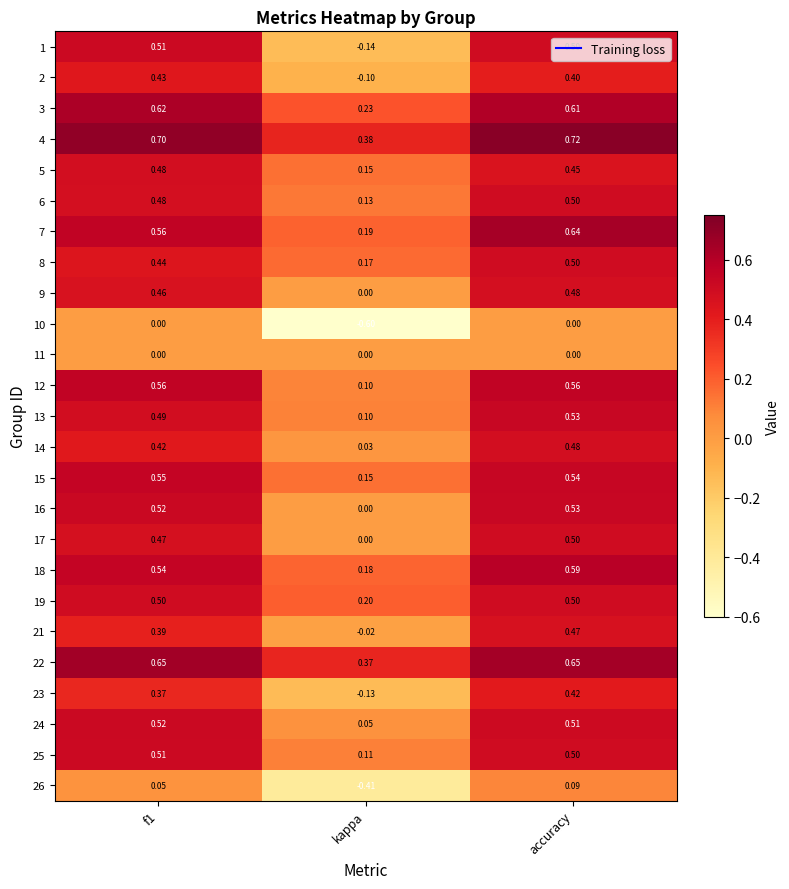

The value of 13 at accuracy is 0.5. True or false?

True